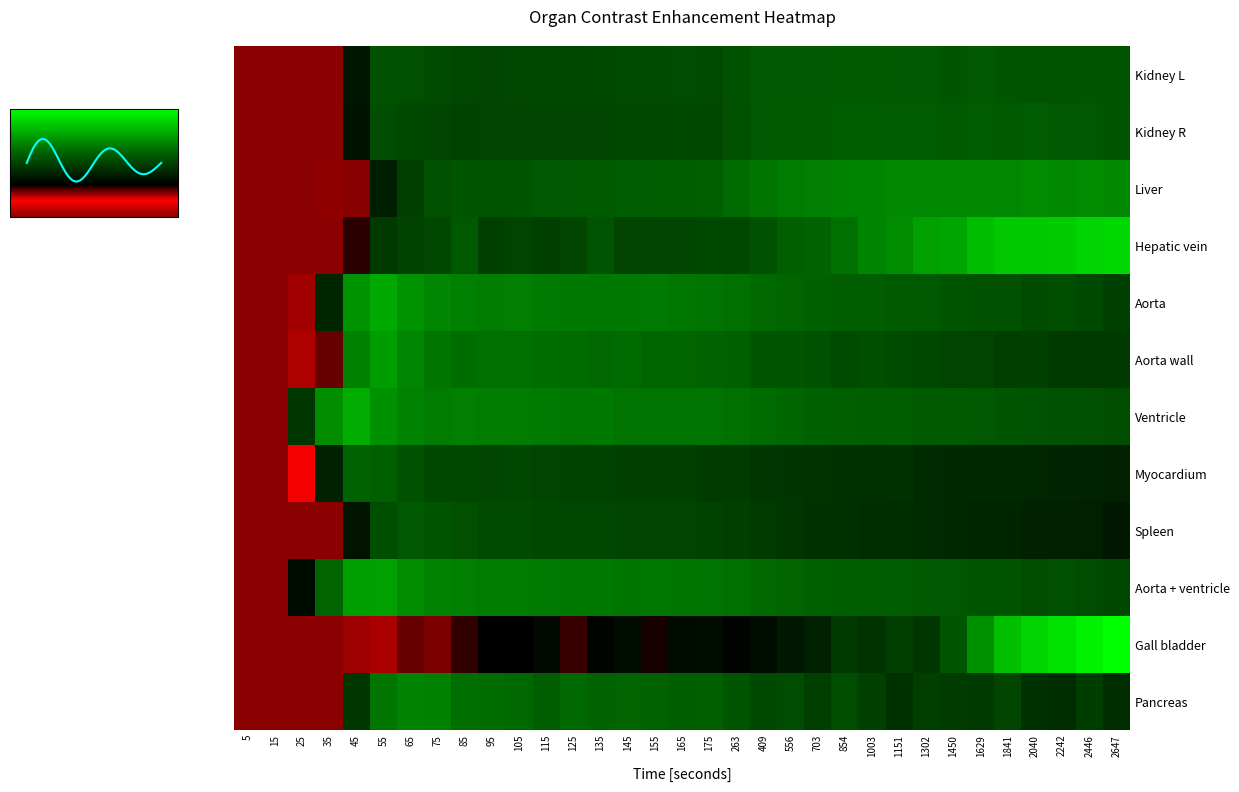

At which category is the sum across all series the highest?

2446